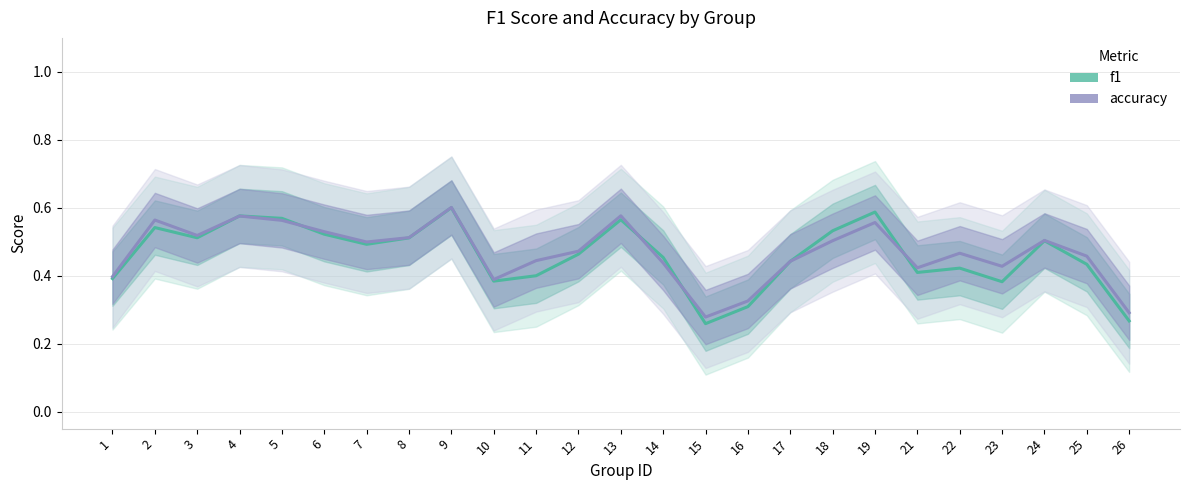

Which series has the largest range (max minus min)?

f1